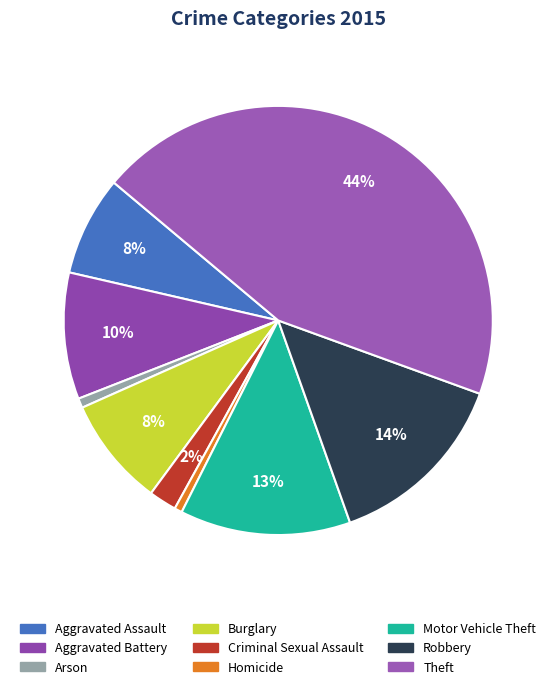

How many slices are in this pie chart?

9